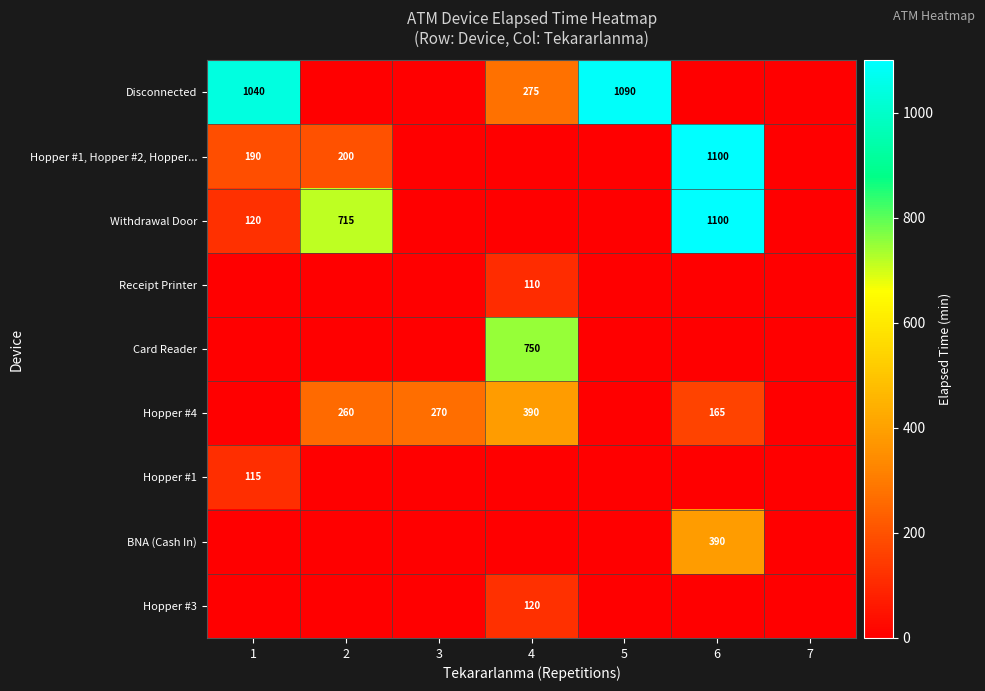

Between 2 and 4, which is larger?

4